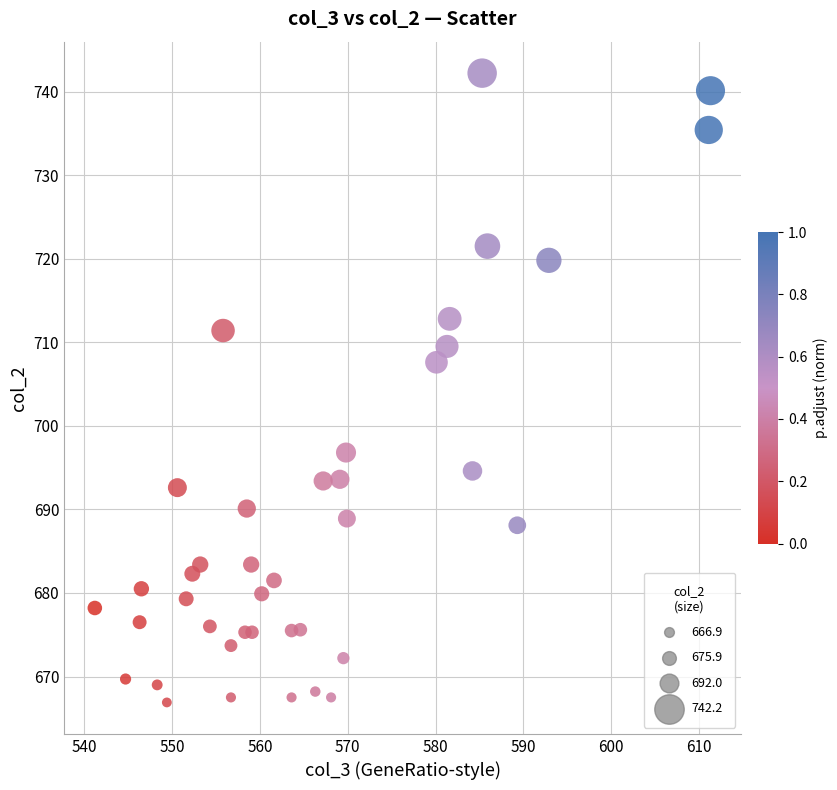

What Y value in the scatter plot is closest to 704?

707.6